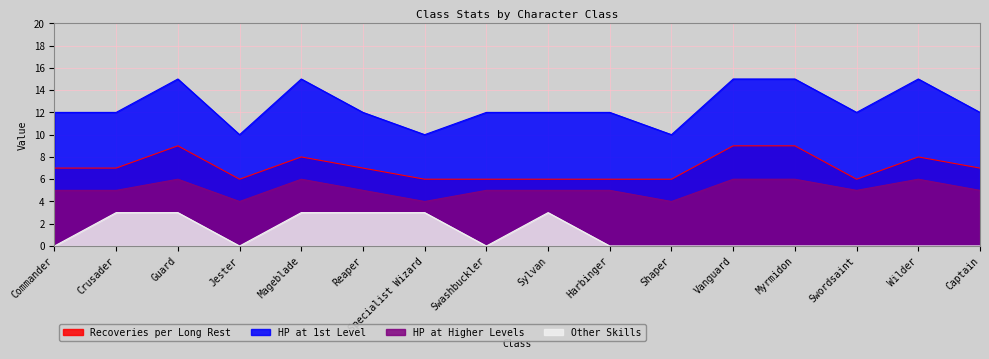

Rank the series at Swordsaint from lowest to highest value.

Other Skills, HP at Higher Levels, Recoveries per Long Rest, HP at 1st Level